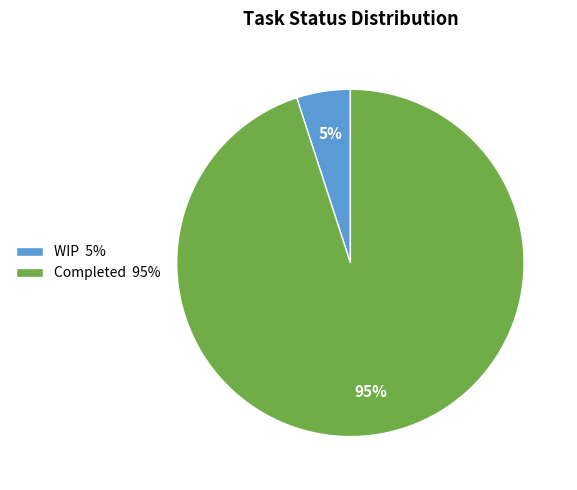

The WIP 5% slice represents 16% of the pie. True or false?

False